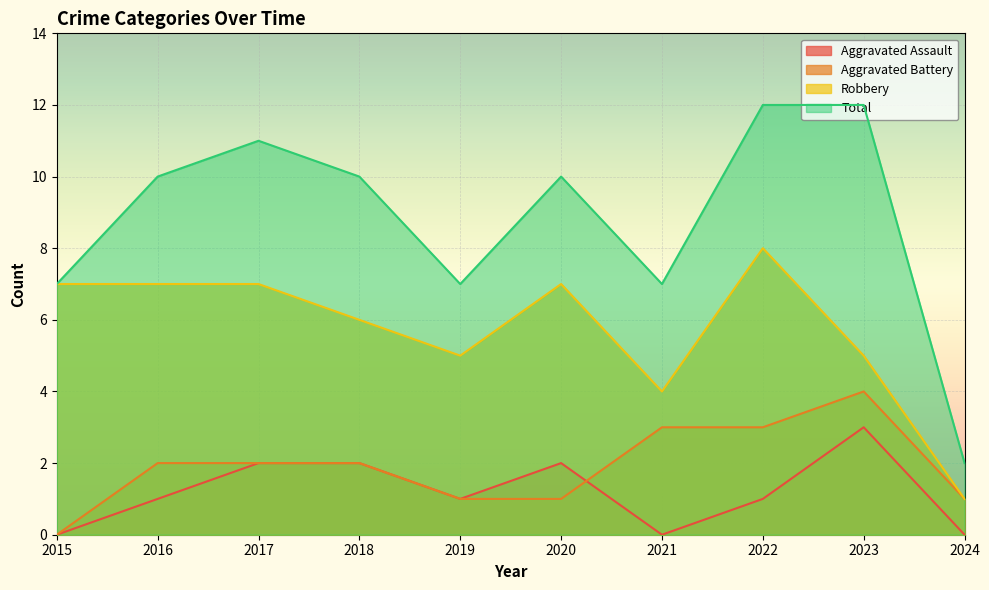

Reading left to right, list all the values displayed in this chart.

Aggravated Assault: 0	1	2	2	1	2	0	1	3	0
Aggravated Battery: 0	2	2	2	1	1	3	3	4	1
Robbery: 7	7	7	6	5	7	4	8	5	1
Total: 7	10	11	10	7	10	7	12	12	2